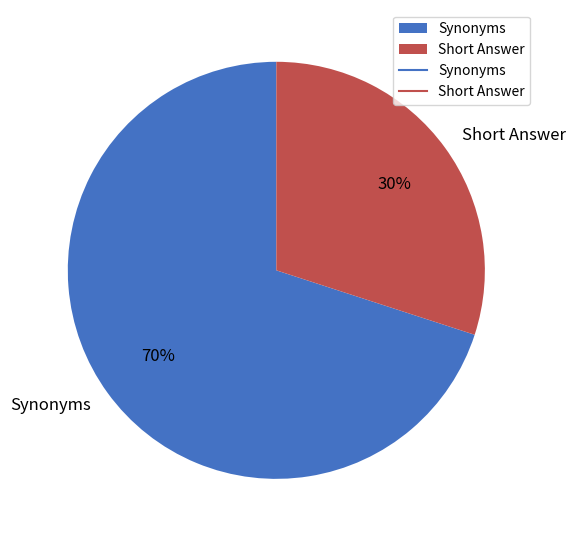

What is the smallest slice in the pie chart?

Short Answer